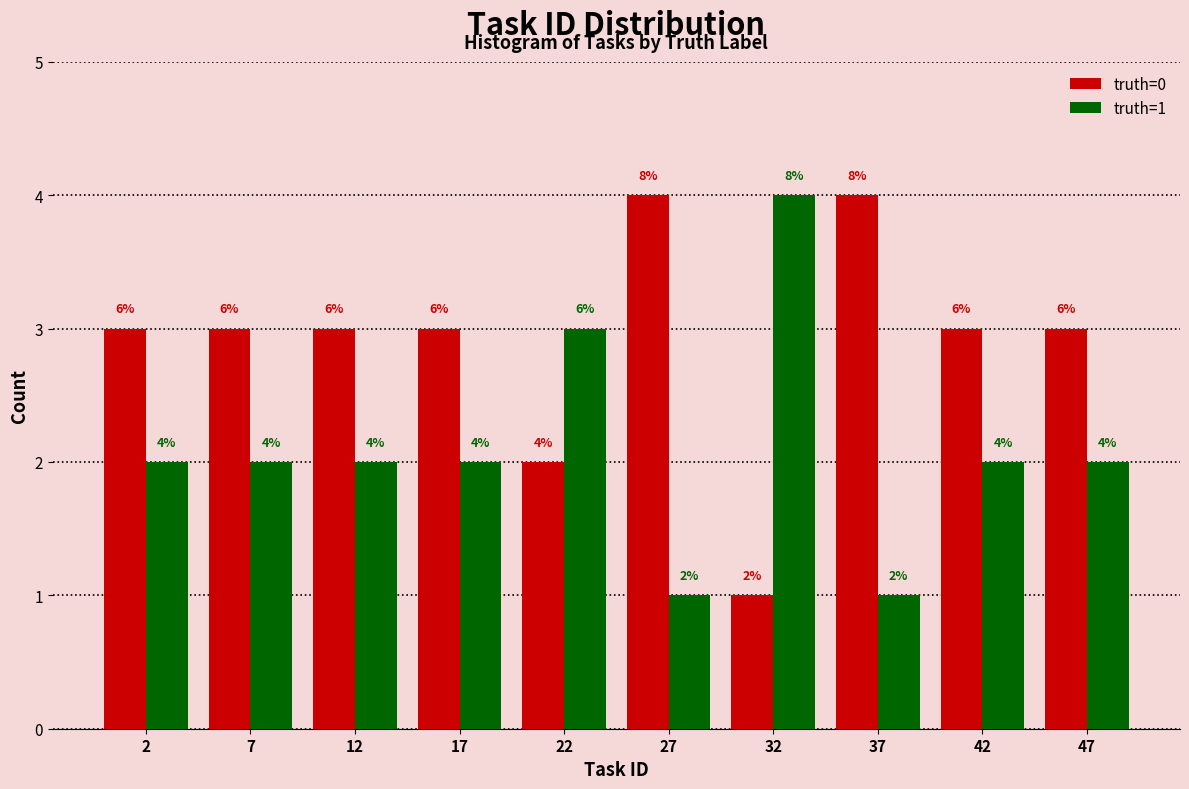

In the truth=1 series, which range on the x-axis has the tallest bar?

29.5 to 34.5